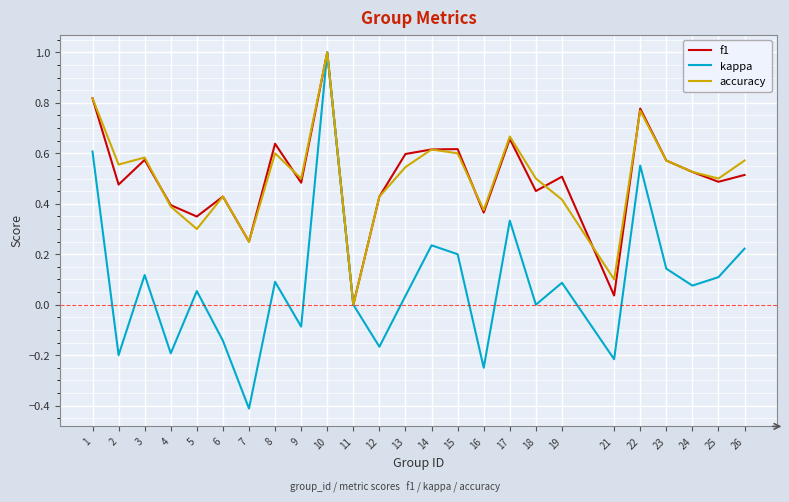

At which label is f1 closest to 0?

11